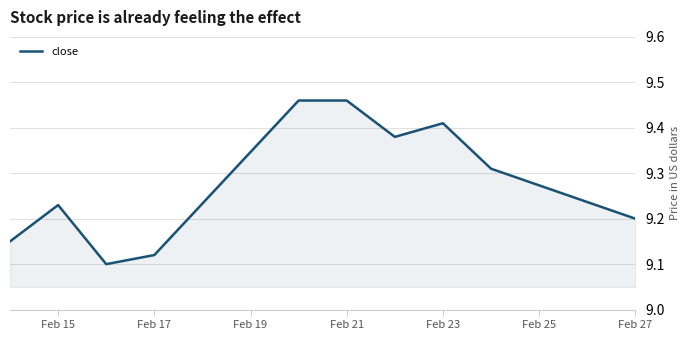

What is the difference between the maximum and minimum values?

0.4